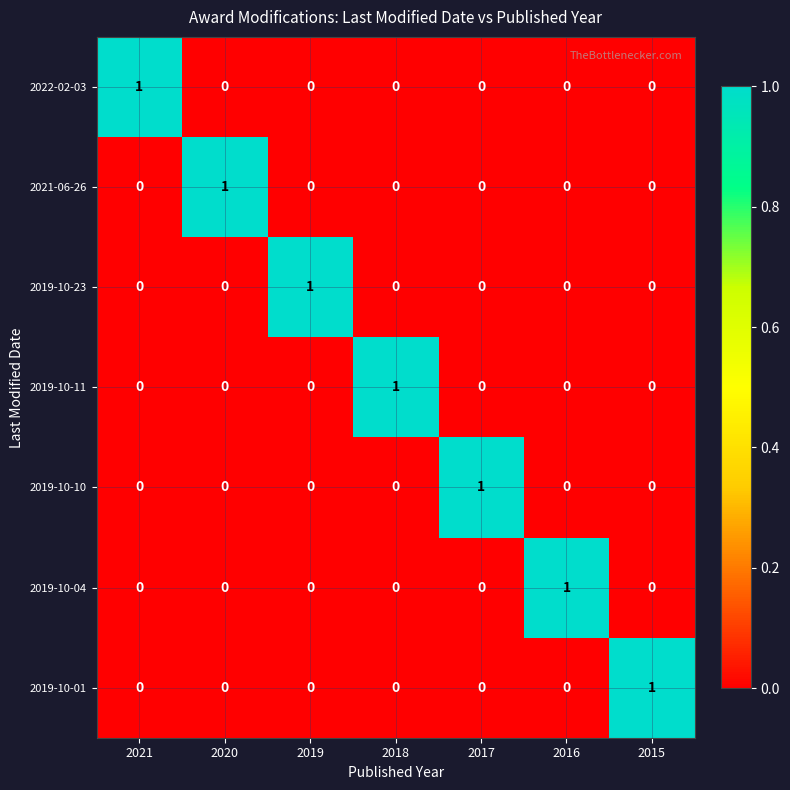

What is the total value across all series at 2017?

1